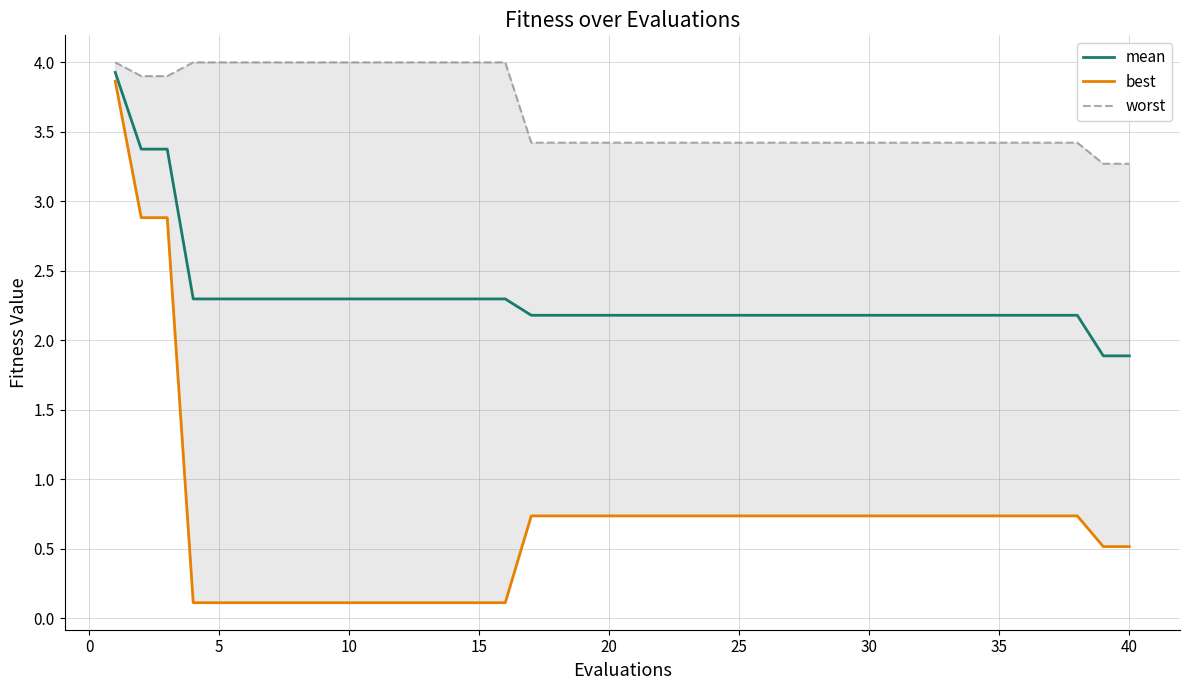

Is this an area chart (filled region under the line)?

No